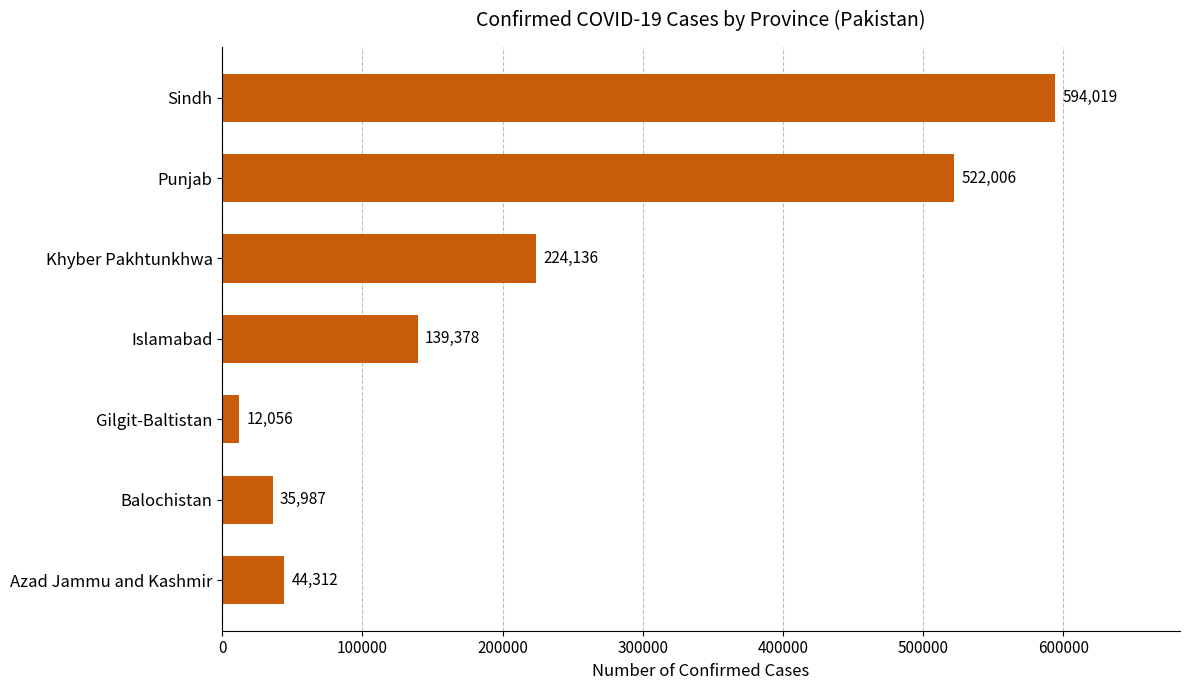

What is the greatest value displayed?

594019